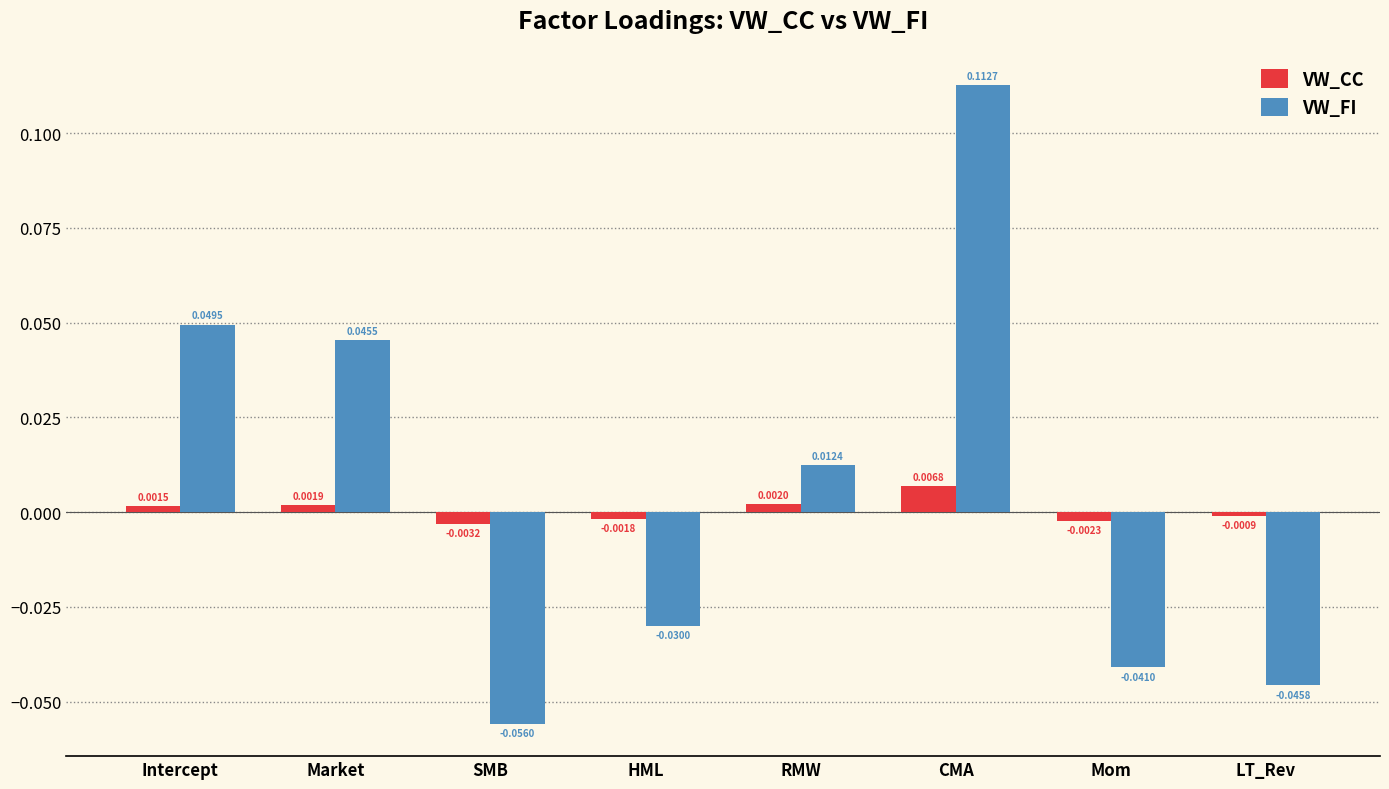

How many categories are shown in the chart?

8